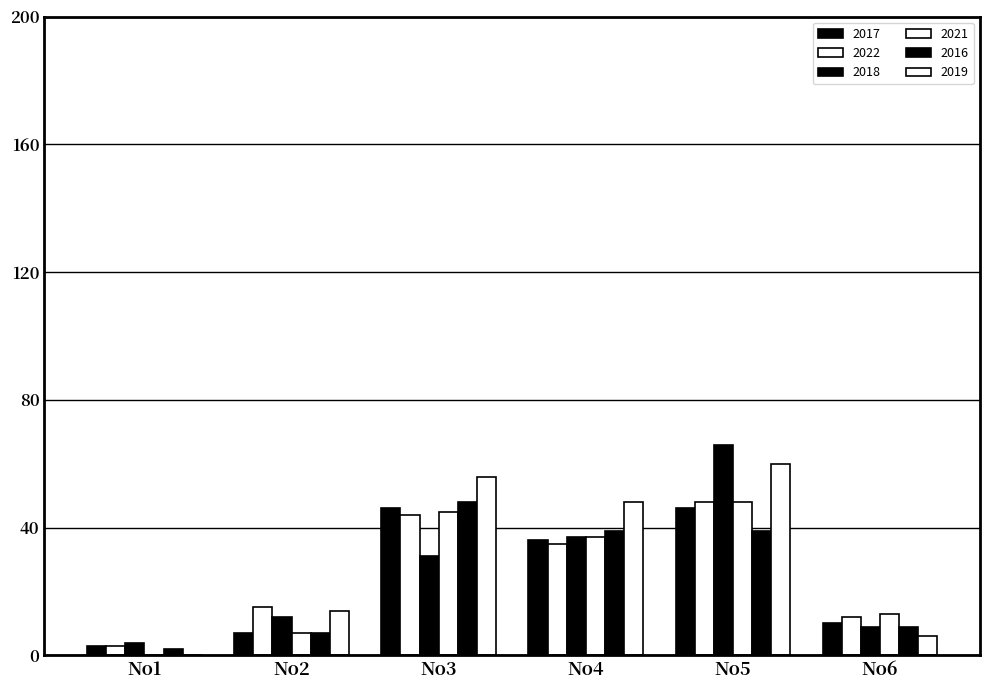

At how many categories does at least one series exceed 15?

3